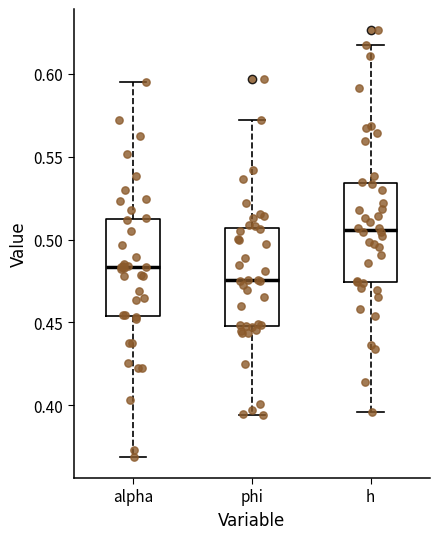

Where is the upper edge of the box for h on the y-axis? The values are not printed on the chart, so give them approximately, as read against the axis.

0.535